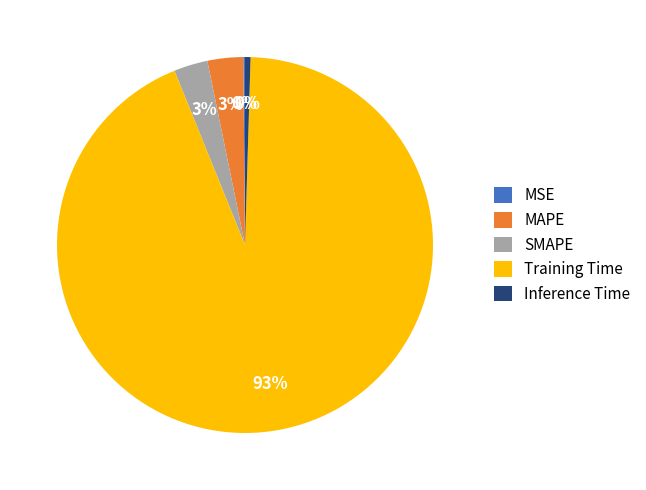

Which slice is the largest?

Training Time